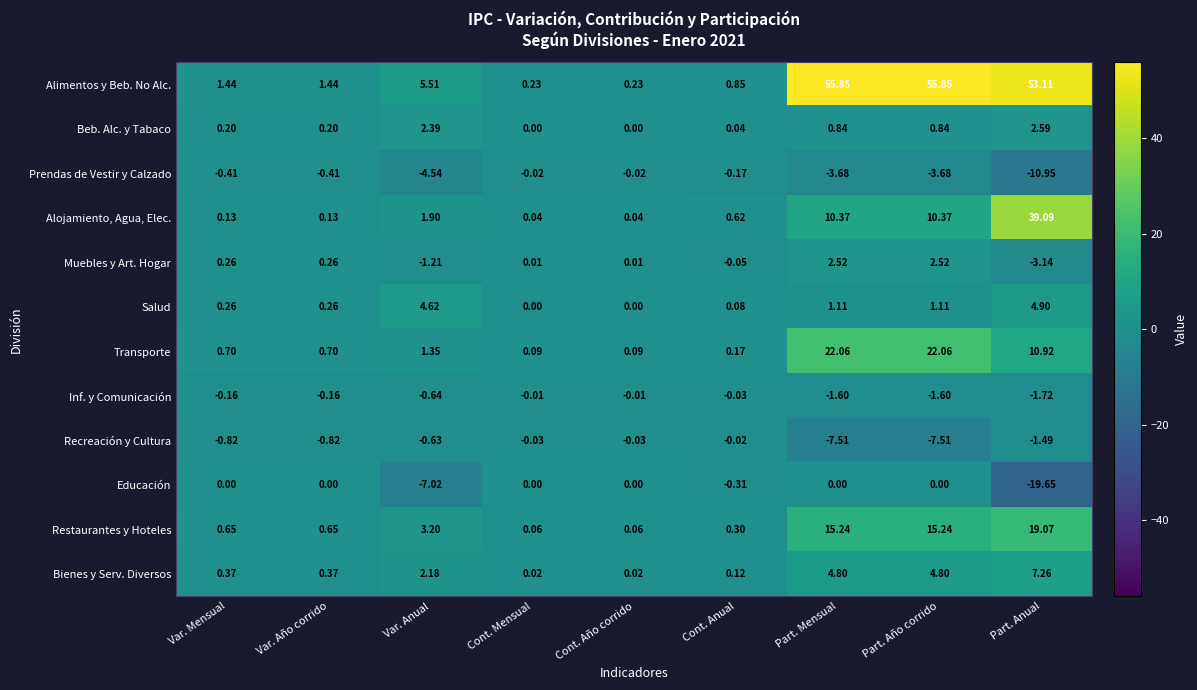

Between Cont. Anual and Part. Mensual, which series saw the biggest shift?

Alimentos y Beb. No Alc.